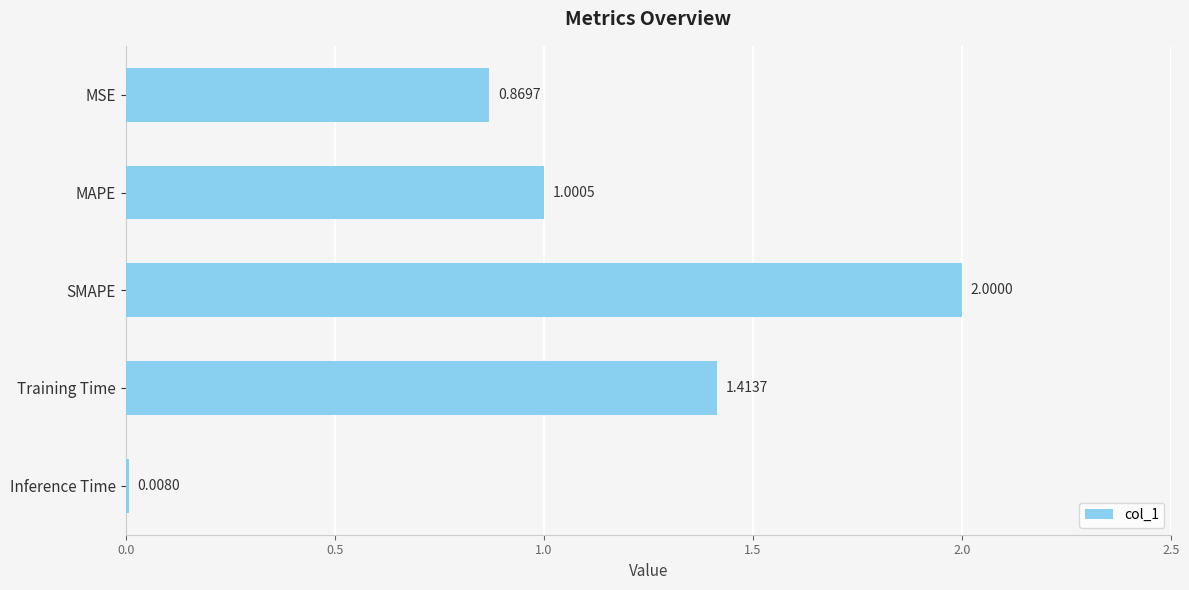

Where is the data nearest to the value 1?

MAPE